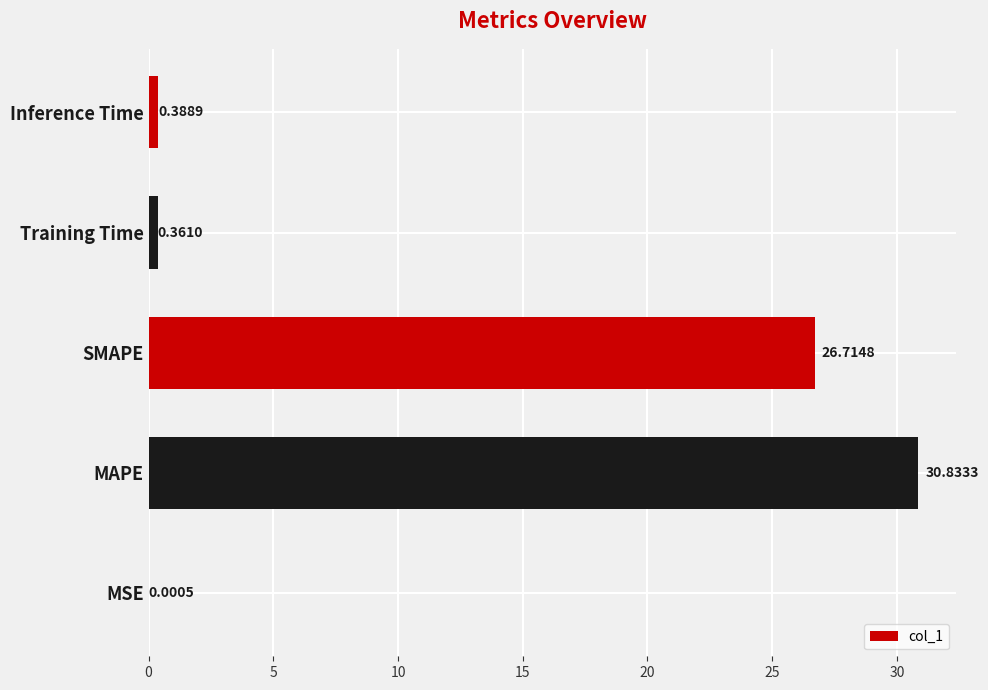

What is the change in value from MSE to MAPE?

+30.8